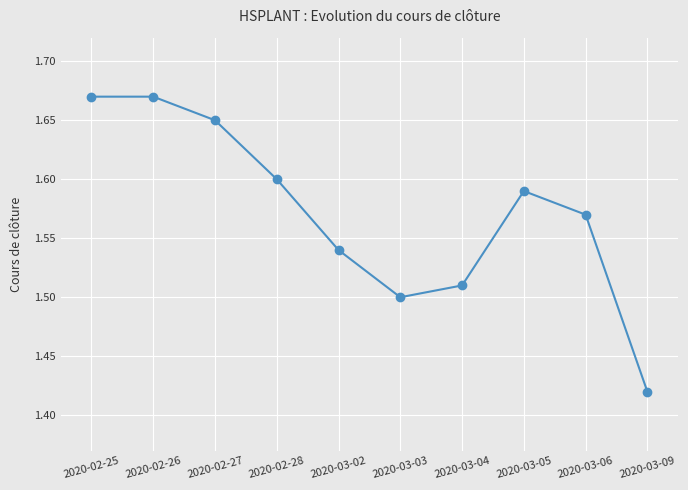

The value at 2020-02-25 is 0.5. True or false?

False